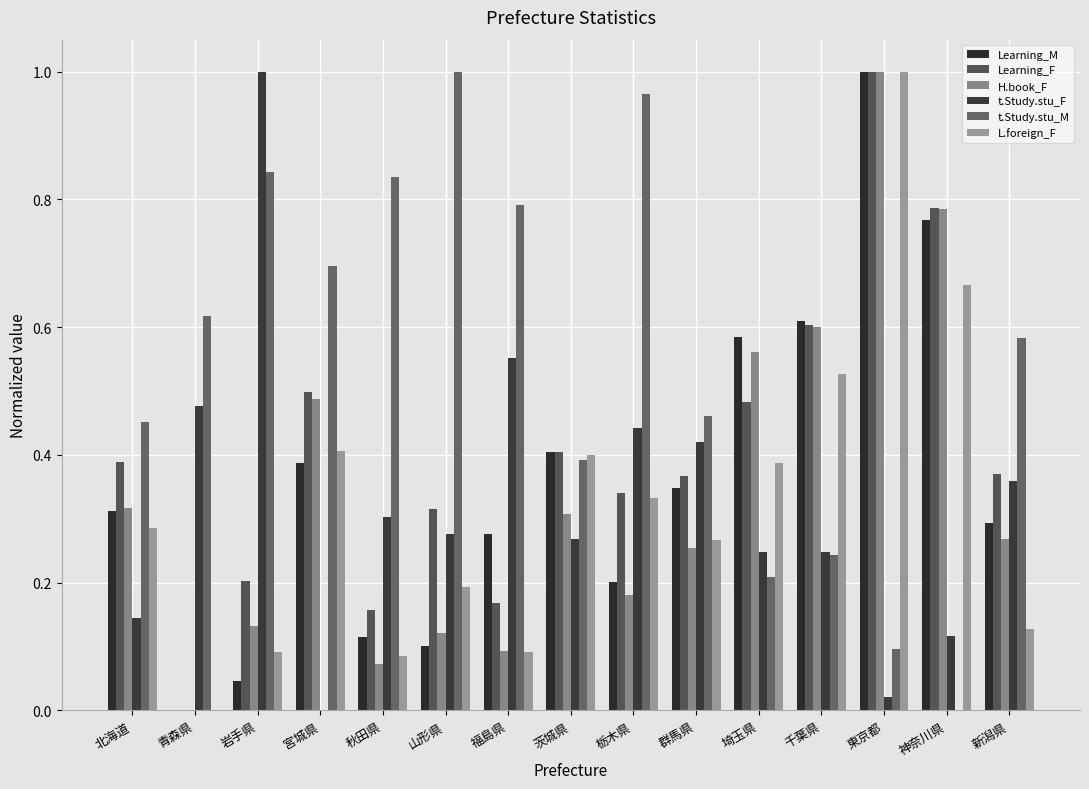

The t.Study.stu_F series shows 0.7 at 青森県. True or false?

False